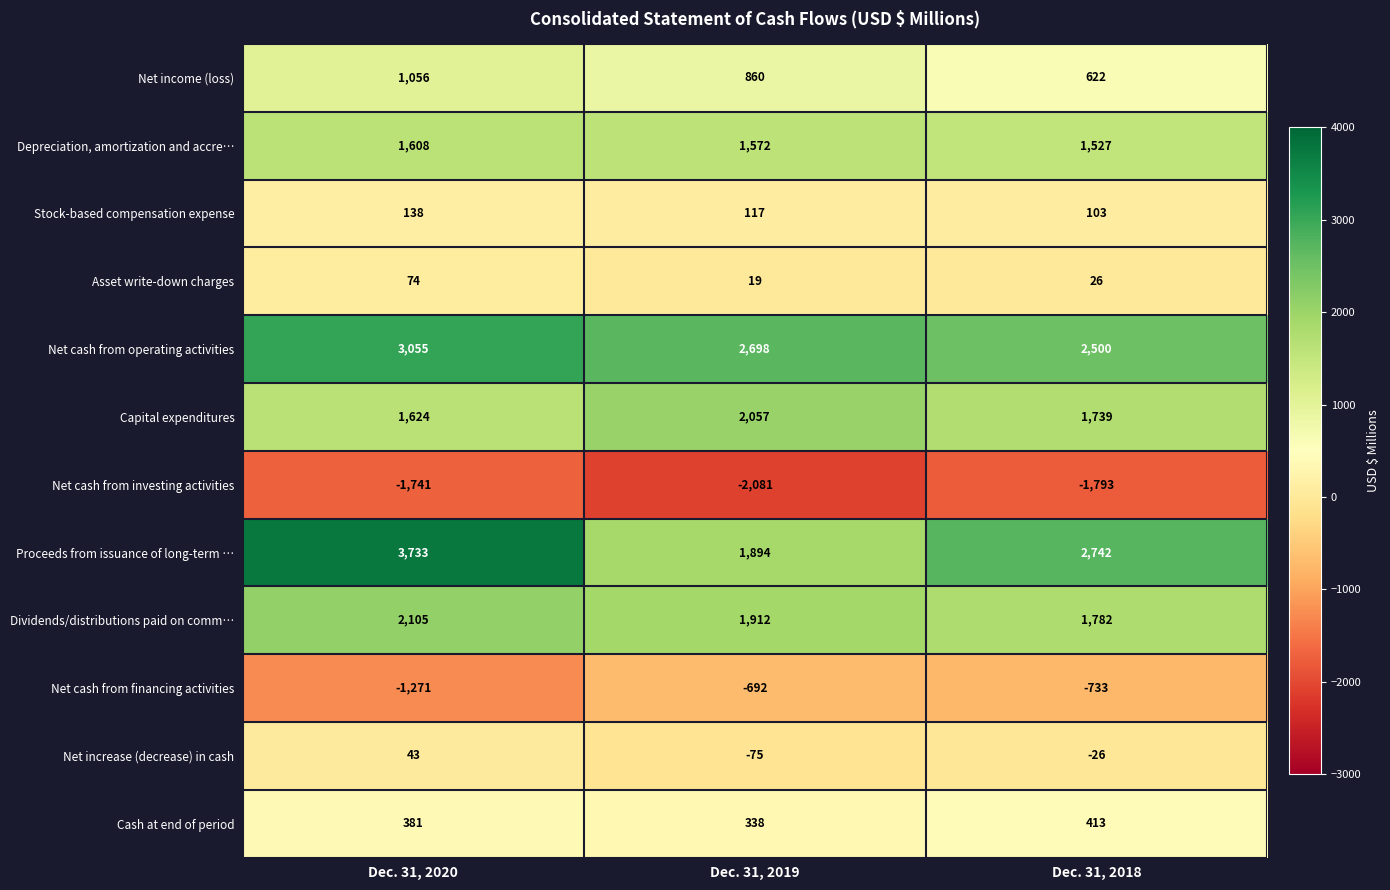

At which category does the chart reach its minimum across all series?

Dec. 31, 2019